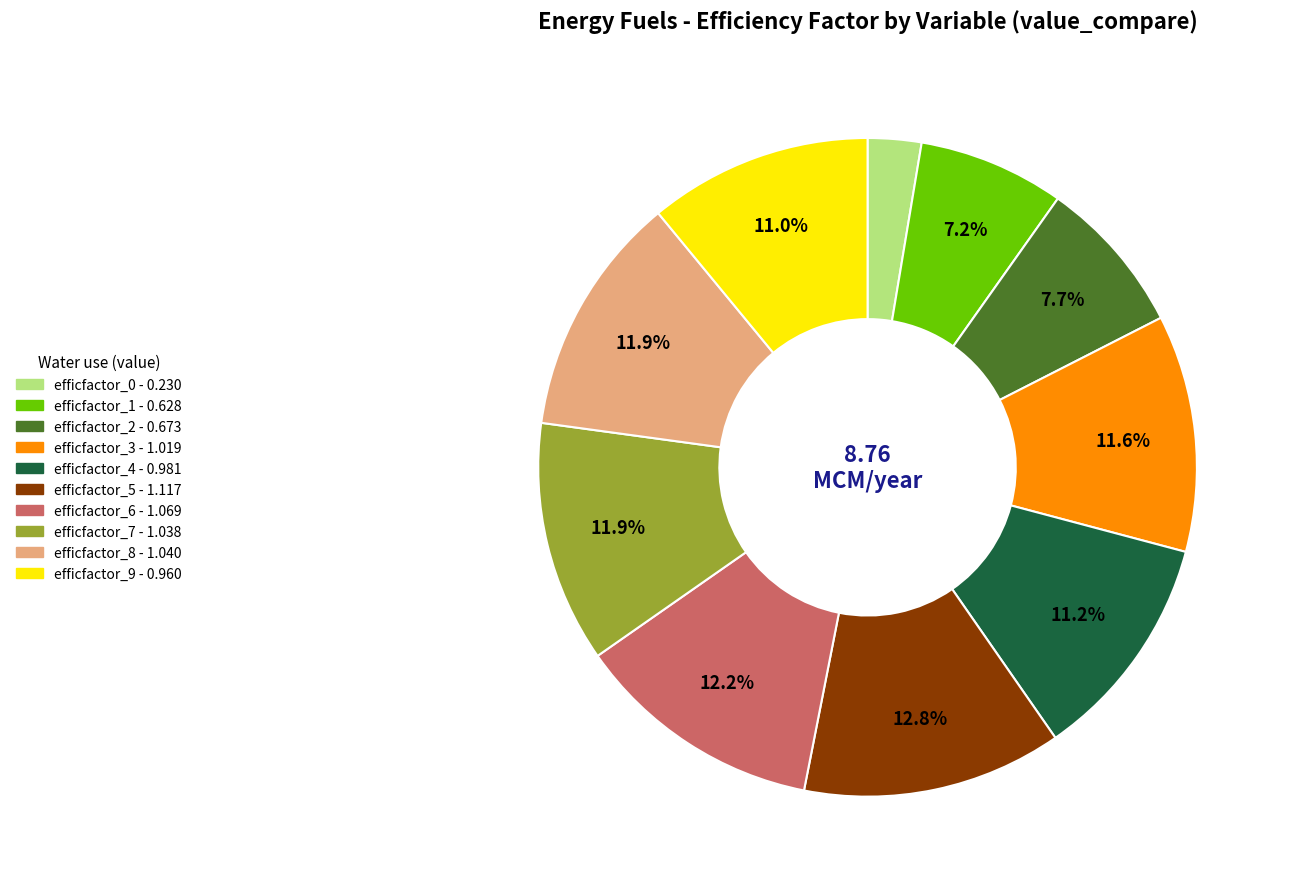

Is there a majority slice in this chart?

No